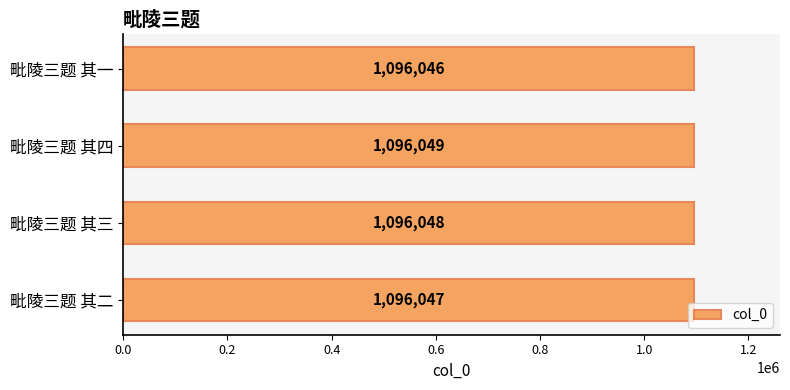

Rank the categories by value from highest to lowest.

毗陵三题 其四, 毗陵三题 其三, 毗陵三题 其二, 毗陵三题 其一